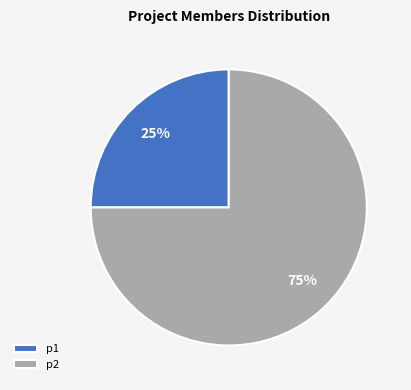

Combined, do p1 and p2 account for over 50%?

Yes